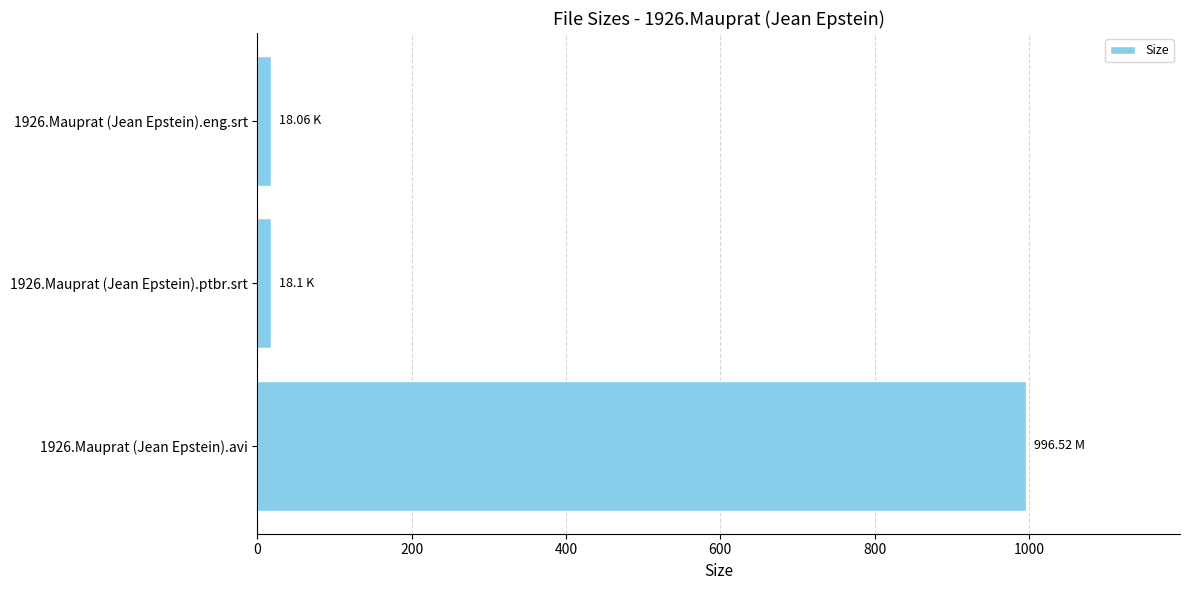

What is the difference between the maximum and minimum values?

978.5